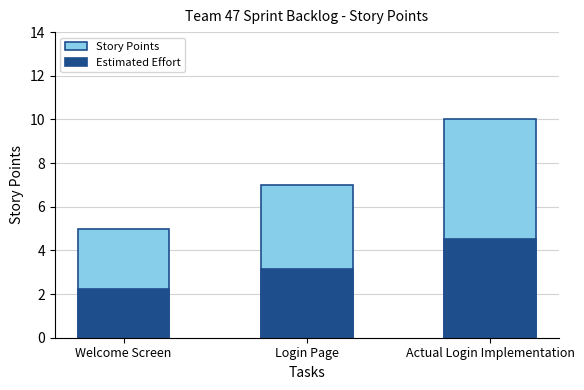

What is the difference between the Estimated Effort values at Login Page and Actual Login Implementation?

1.4